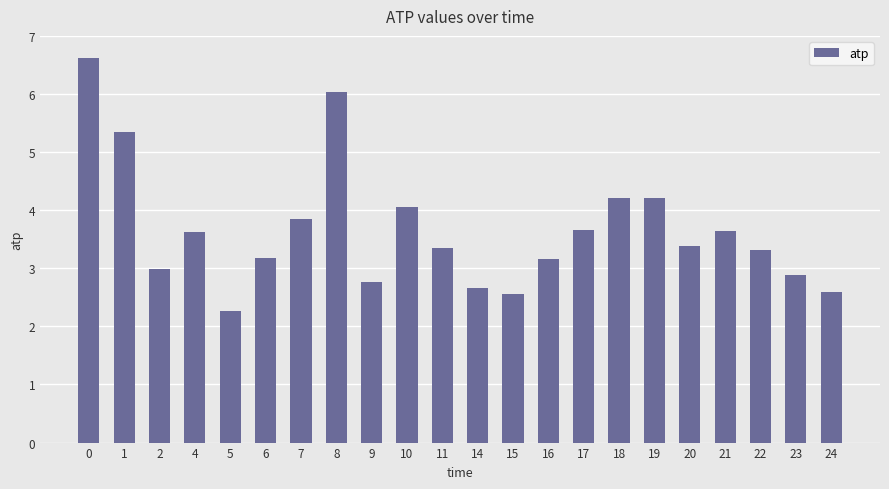

What is the minimum value shown in the chart?

2.3